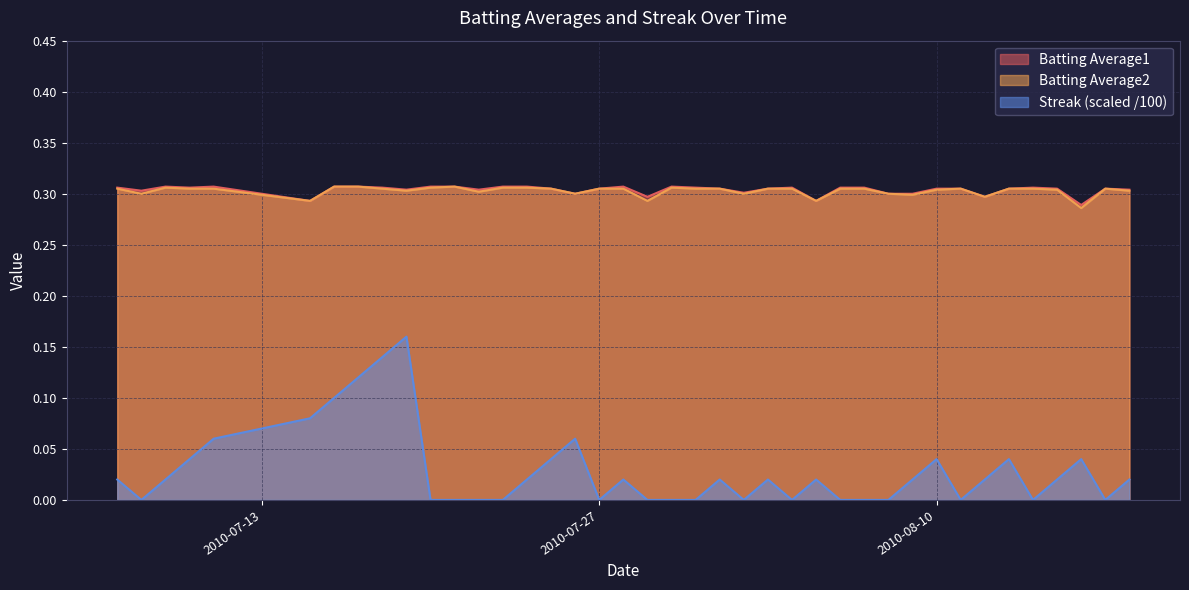

What is the label of the 14th point from the left?

2010-07-23